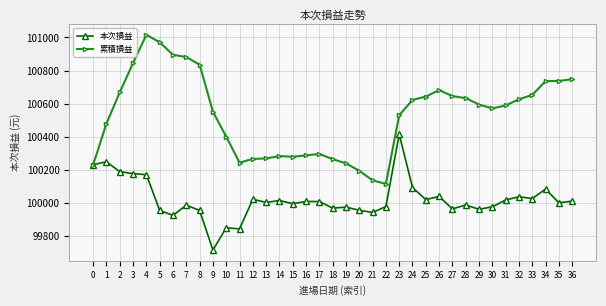

Does the chart display data point markers on the line(s)?

Yes